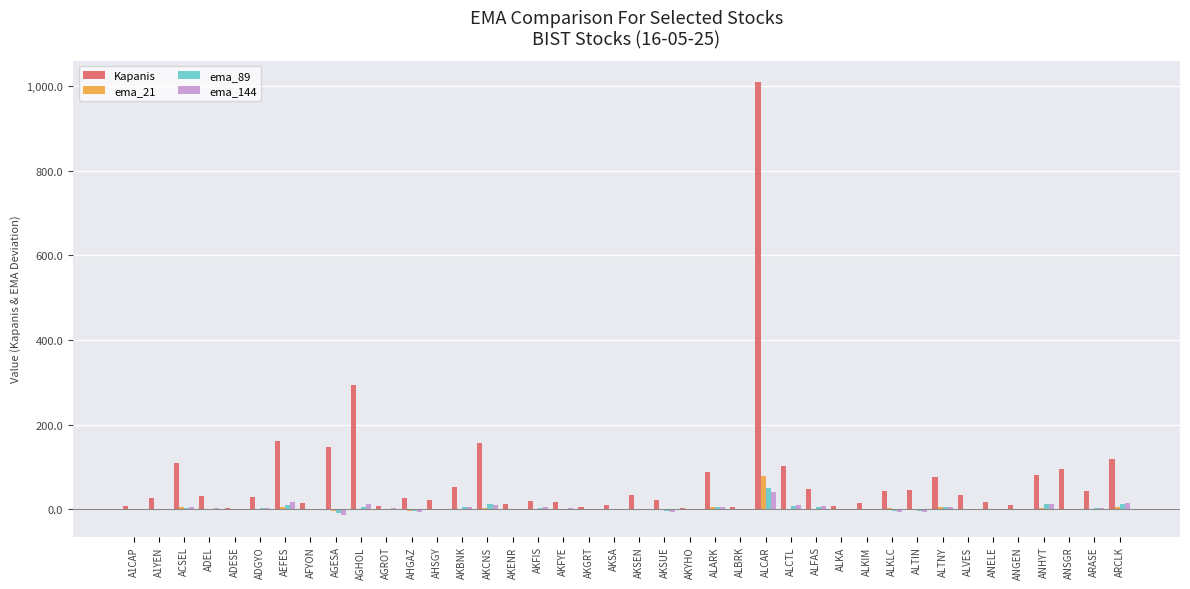

True or false: Kapanis has a value of 32.4 at ADEL.

True